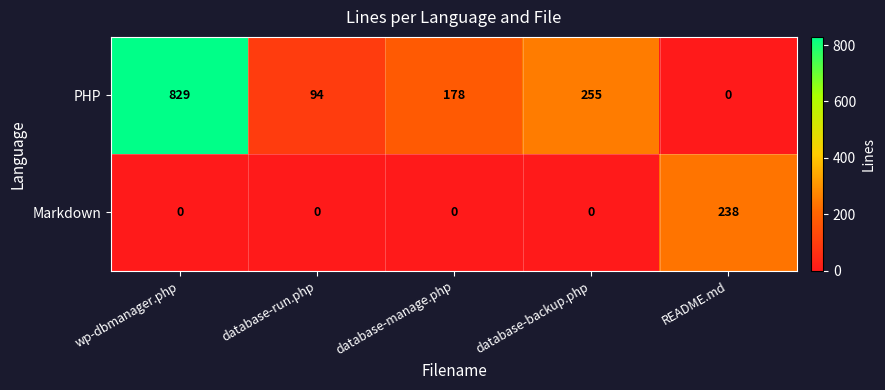

Rank the series at database-manage.php from highest to lowest value.

PHP, Markdown